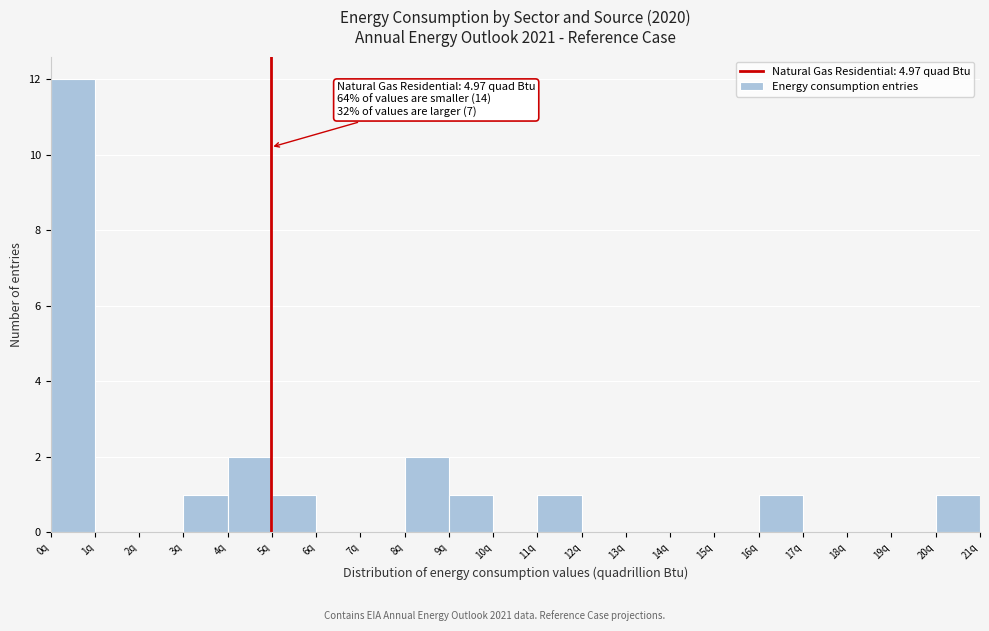

Which range on the x-axis has the tallest bar?

0 to 1